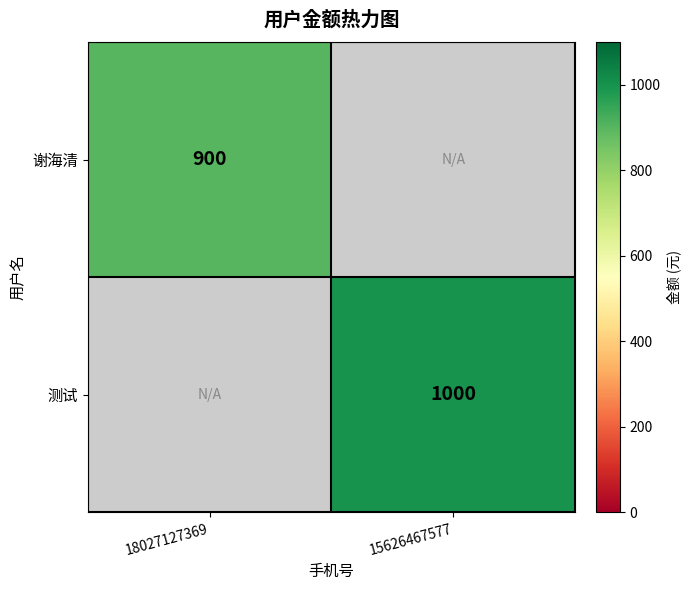

True or false: 谢海清 has a value of 900 at 18027127369.

True